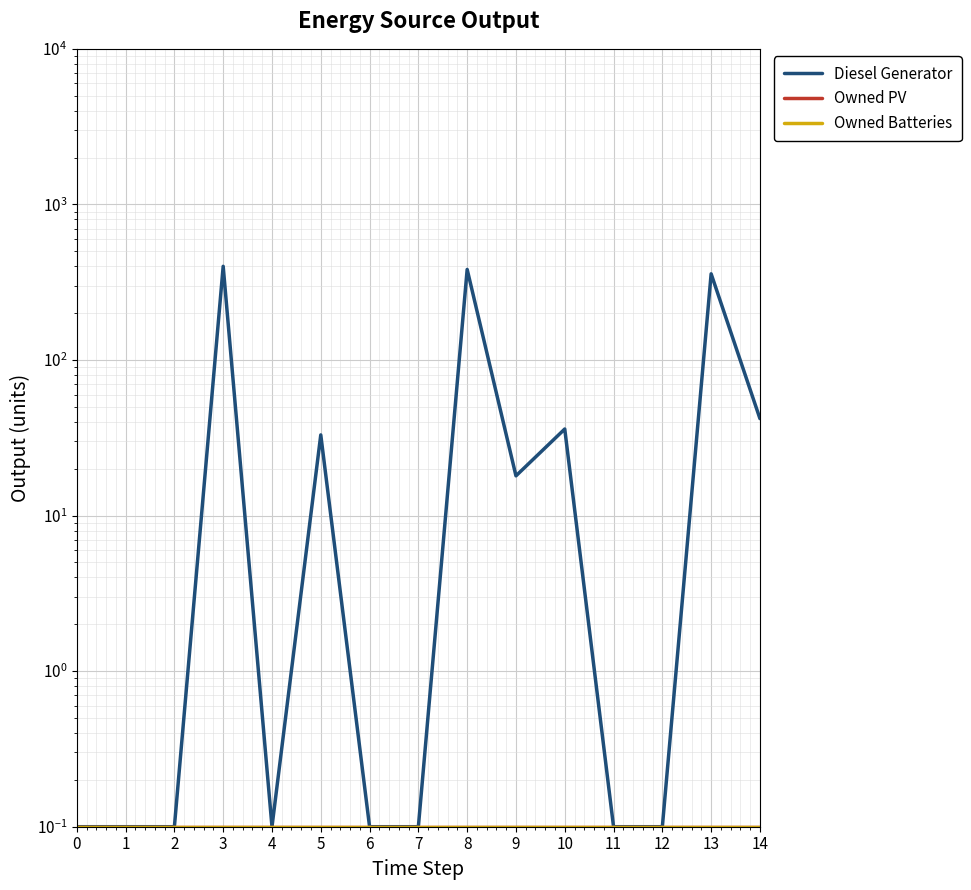

Which category has the highest value in the Diesel Generator series?

3